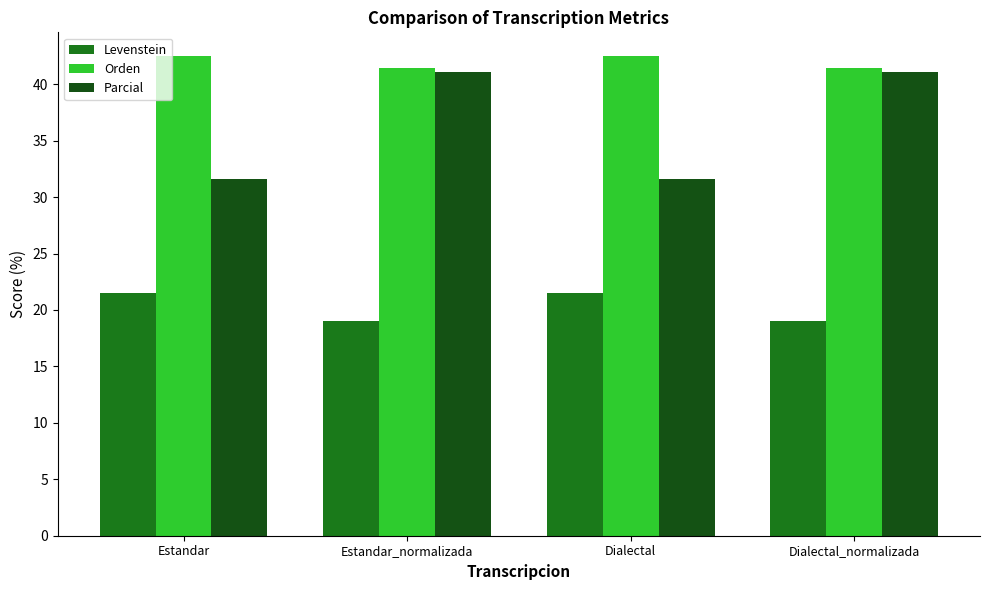

What are all the series names shown in the legend?

Levenstein, Orden, Parcial